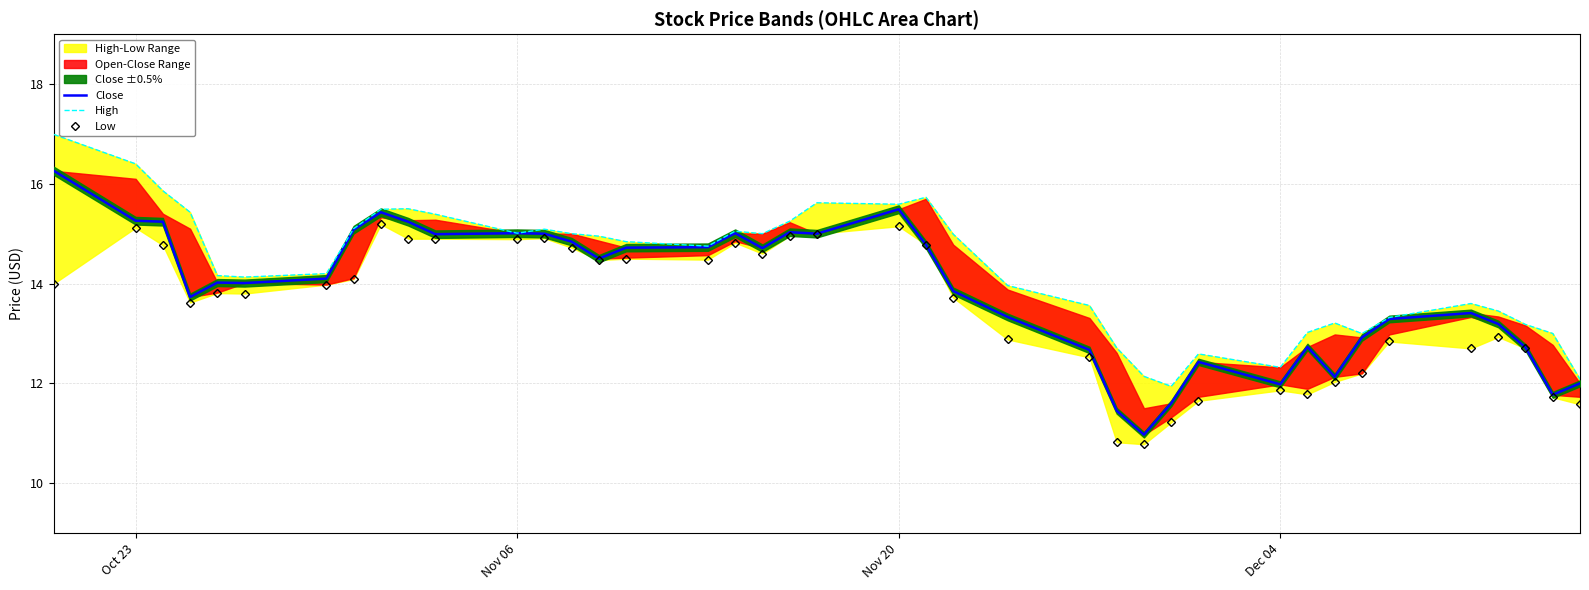

Which series has the largest total across all categories?

High